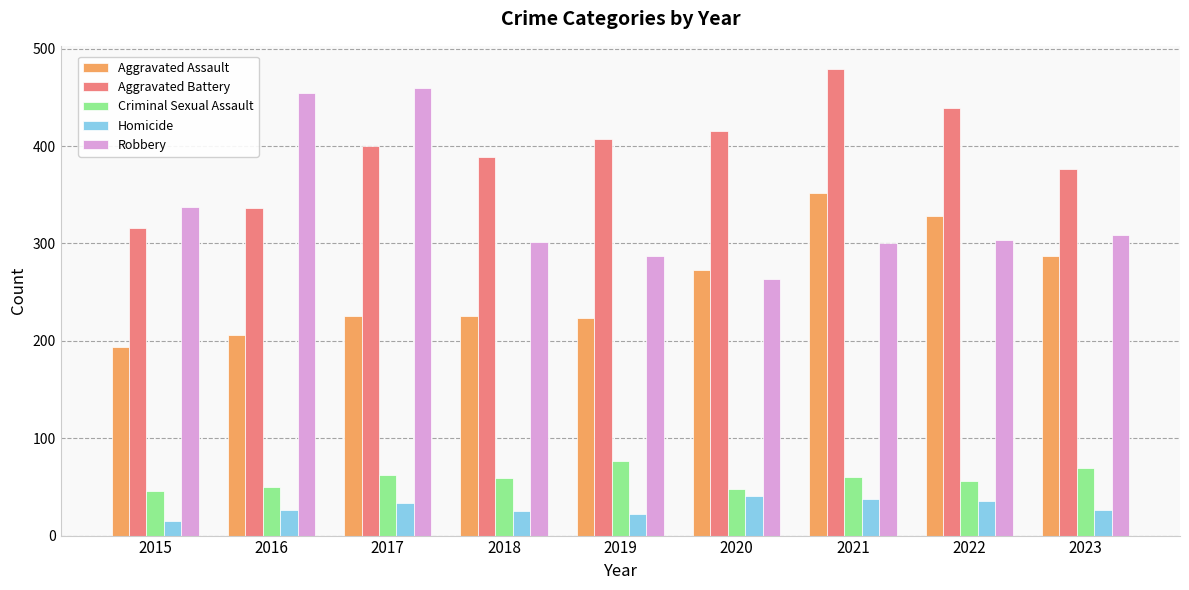

True or false: Aggravated Battery has a value of 479 at 2021.

True